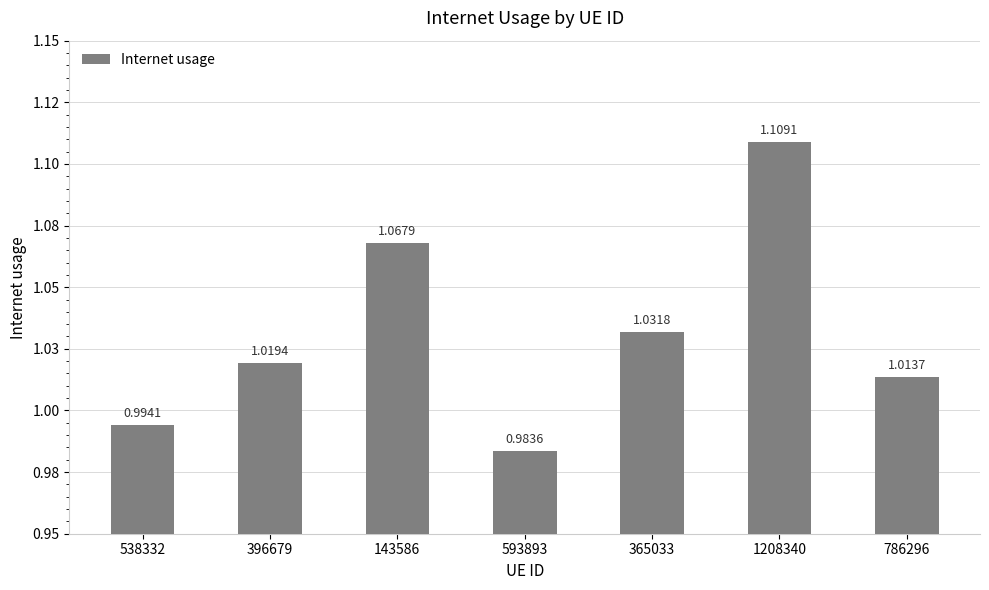

Does the chart contain any negative values?

No